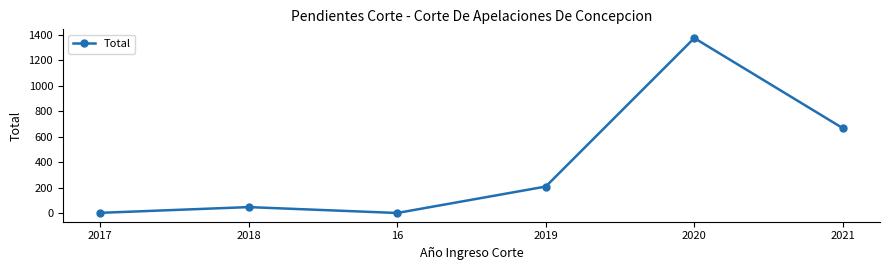

How many values are below 211?

3